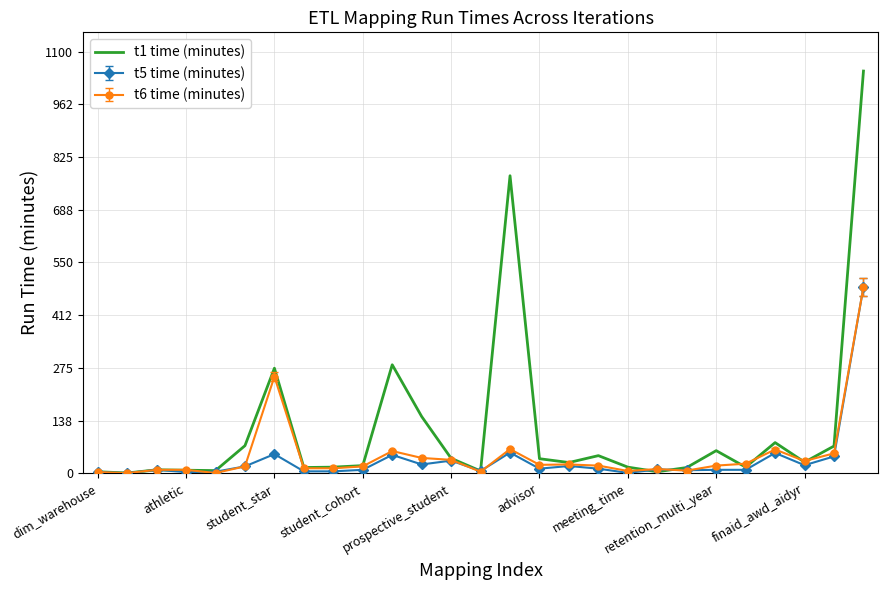

Which series has the widest spread of values?

t1 time (minutes)